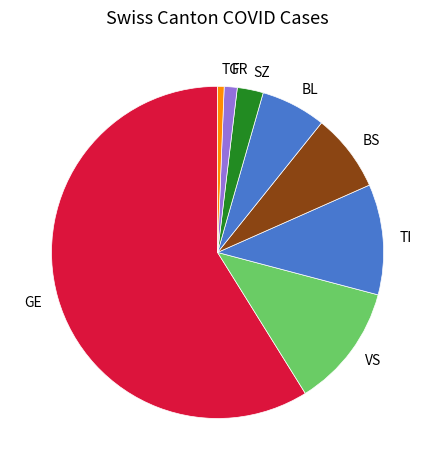

How many segments does this pie chart have?

8